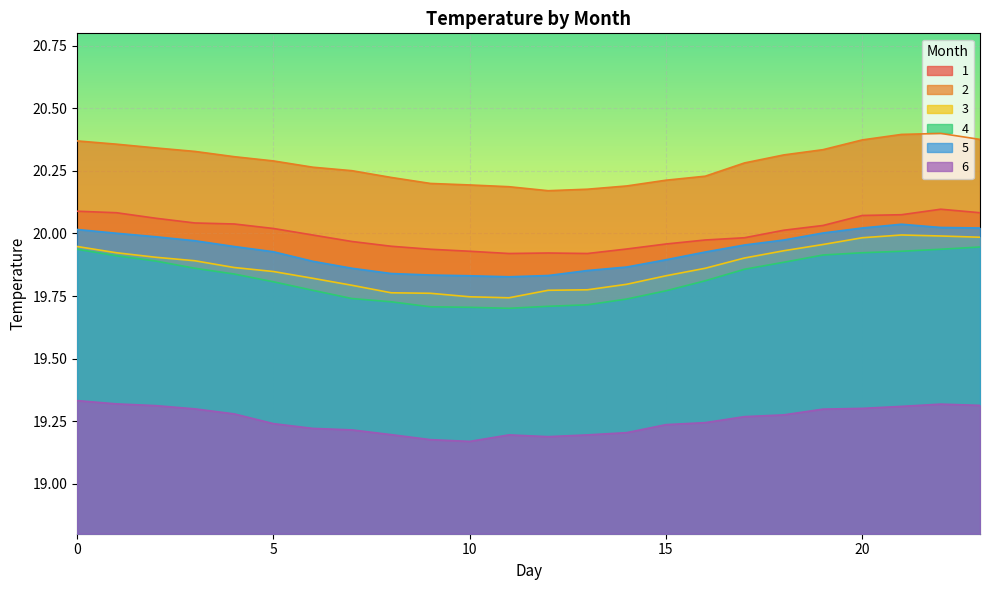

The value of 5 at 15 is 33.8. True or false?

False